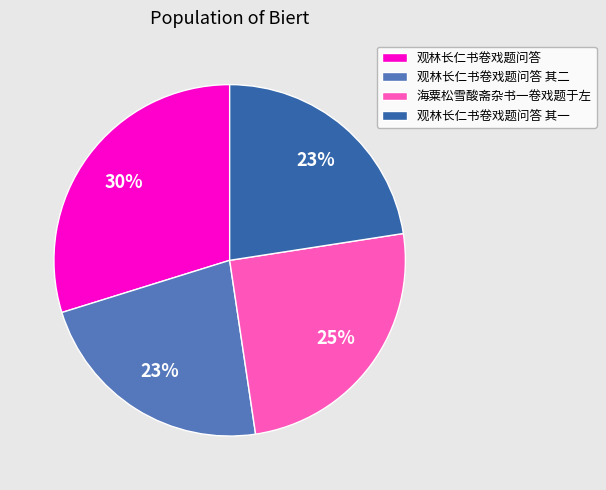

Does 海粟松雪酸斋杂书一卷戏题于左 account for over 50% of the chart?

No